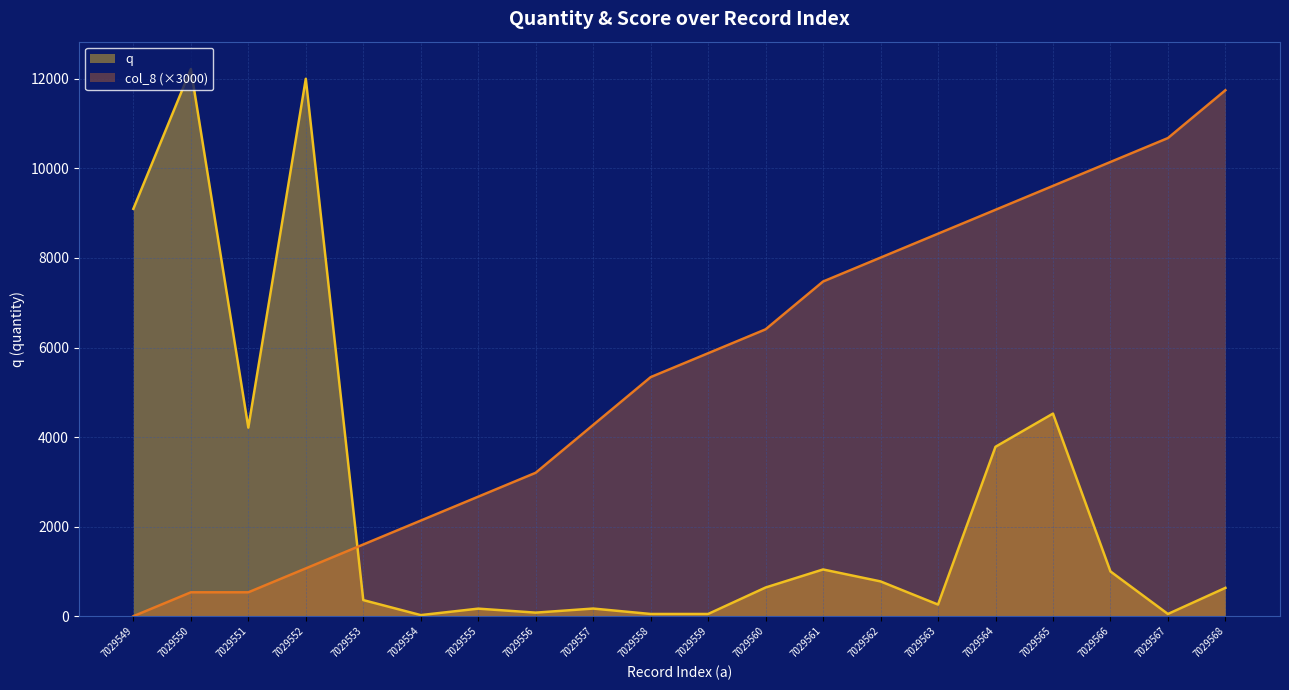

Where is the first local minimum for q?

7029551